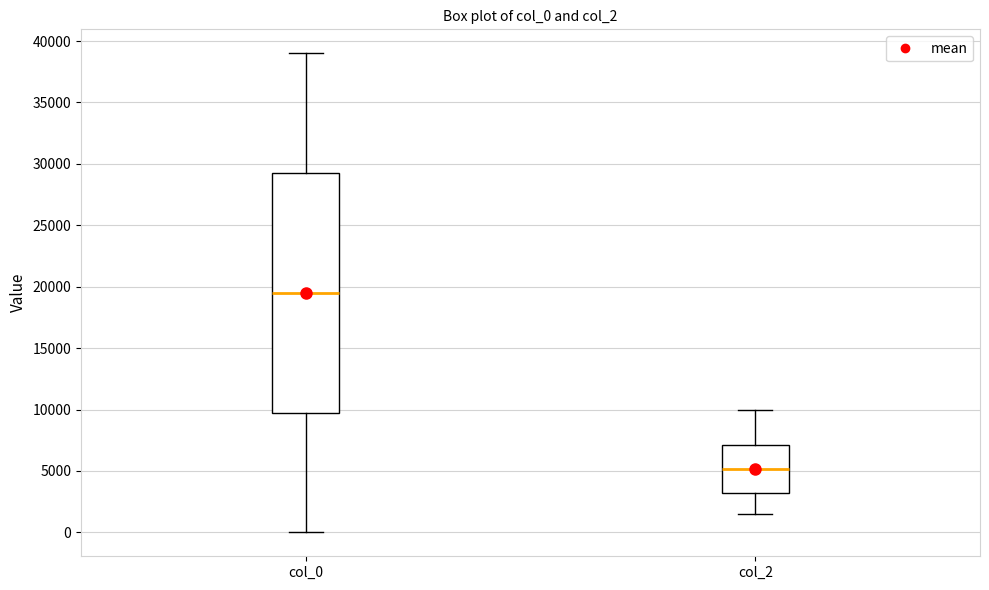

Reading left to right, read every box against the y-axis: the position of its median line, the range the box covers, and the ends of its whiskers. The values are not printed on the chart, so give them approximately, as read against the axis.

col_0: median 19500, box 10000 to 29500, whiskers 0 to 39000
col_2: median 5000, box 3000 to 7000, whiskers 1500 to 10000